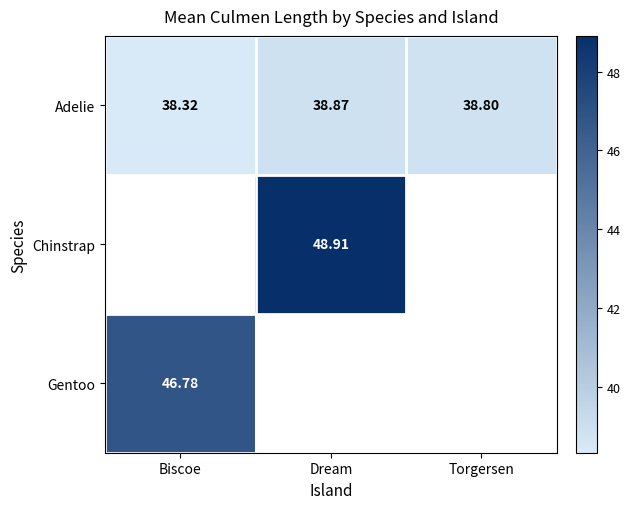

Which series has the largest total across all categories?

Adelie